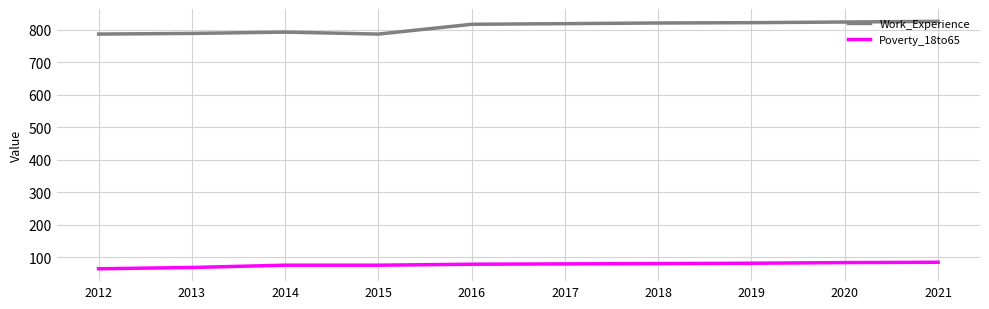

Rank the series at 2013 from lowest to highest value.

Poverty_18to65, Work_Experience